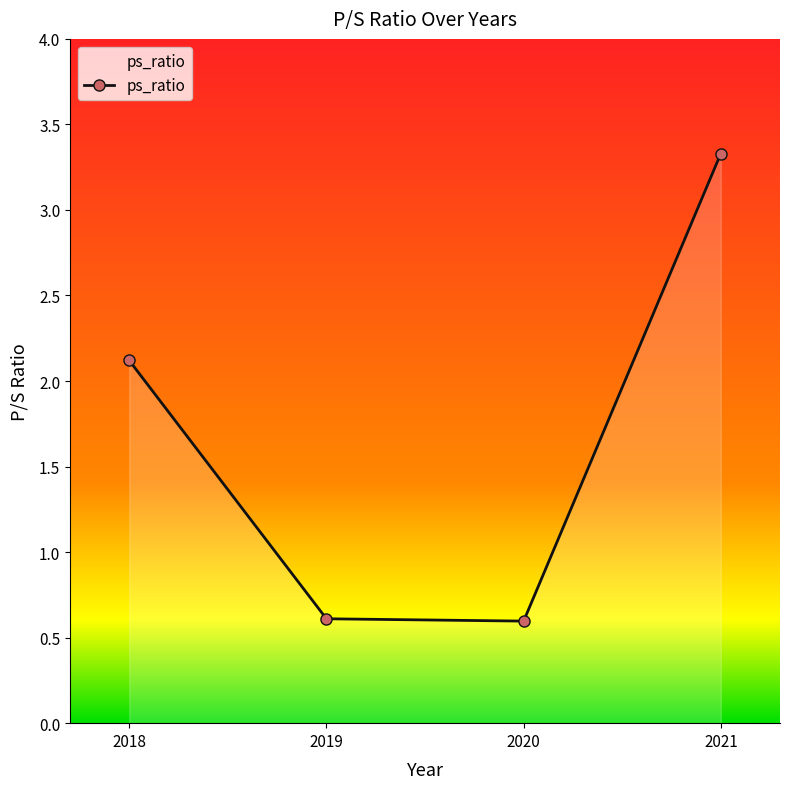

What is the value of the 3rd point from the left?

0.6